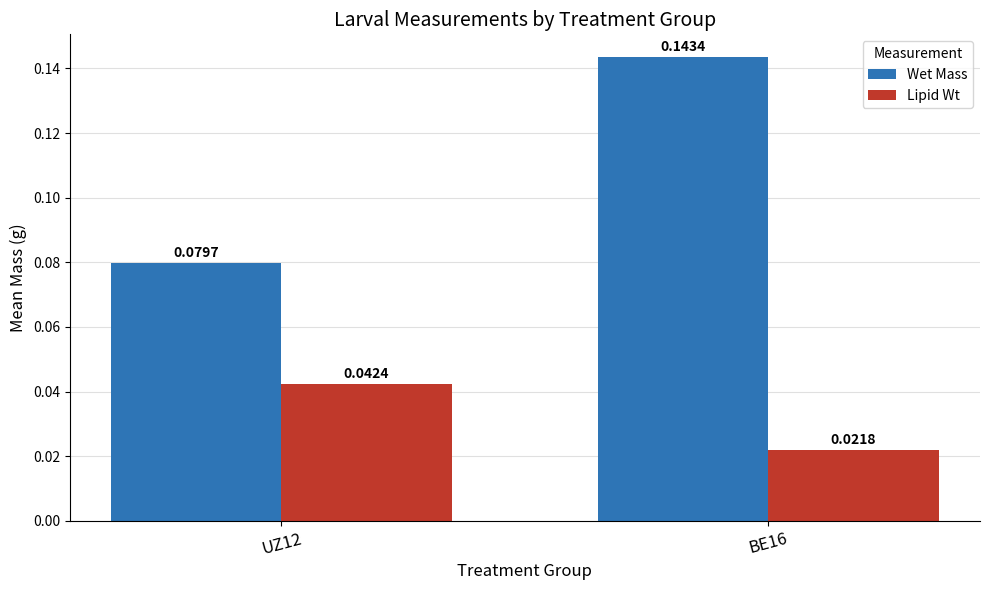

What is the total value across all series at BE16?

0.2